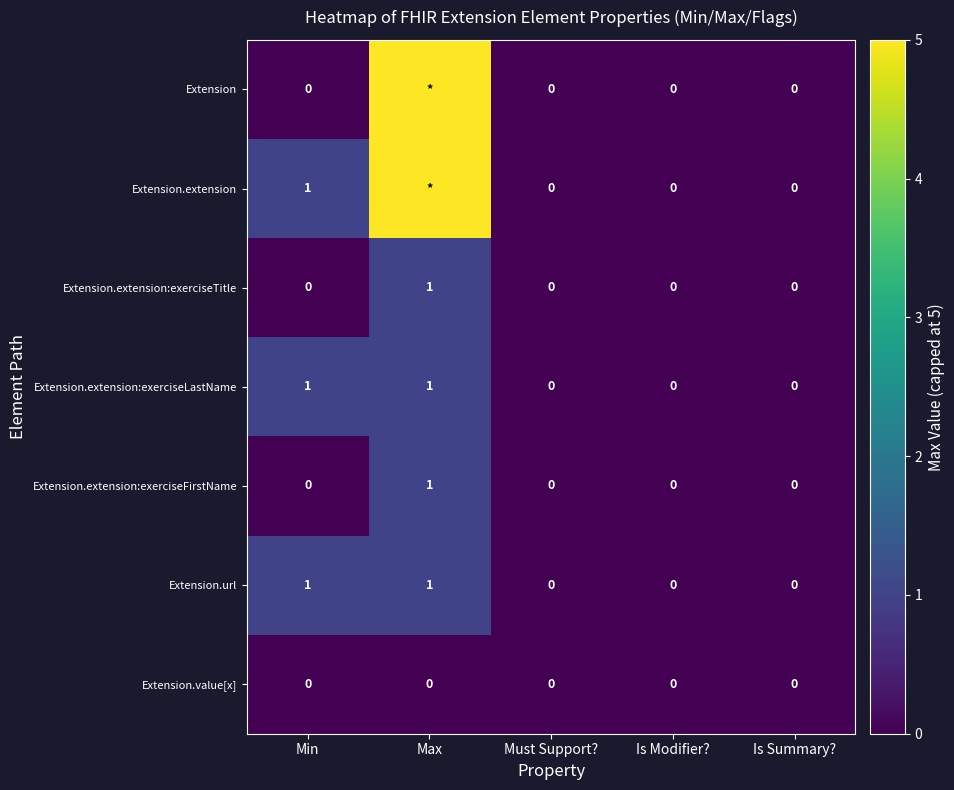

What is the sum of all Extension.extension:exerciseFirstName values?

1